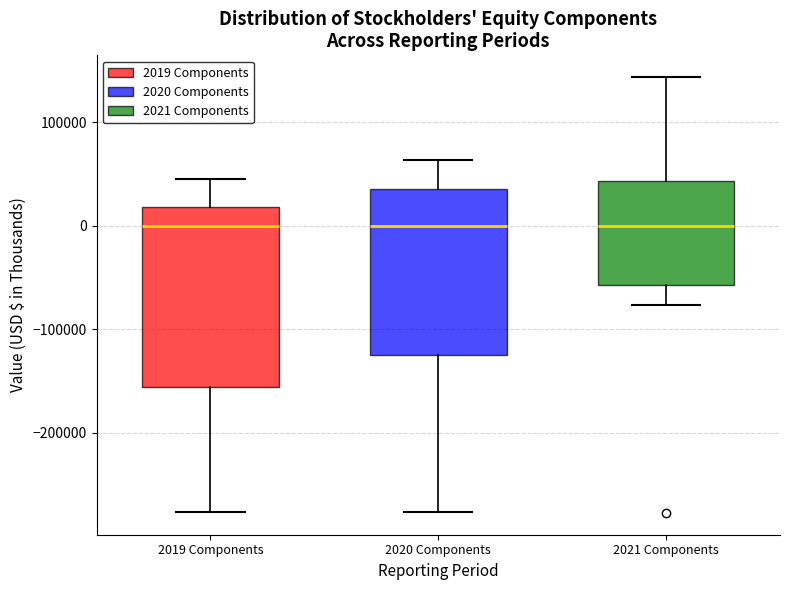

Reading left to right, read every box against the y-axis: the position of its median line, the range the box covers, and the ends of its whiskers. The values are not printed on the chart, so give them approximately, as read against the axis.

2019 Components: median 0, box -160000 to 20000, whiskers -280000 to 40000
2020 Components: median 0, box -120000 to 30000, whiskers -280000 to 60000
2021 Components: median 0, box -60000 to 40000, whiskers -80000 to 140000